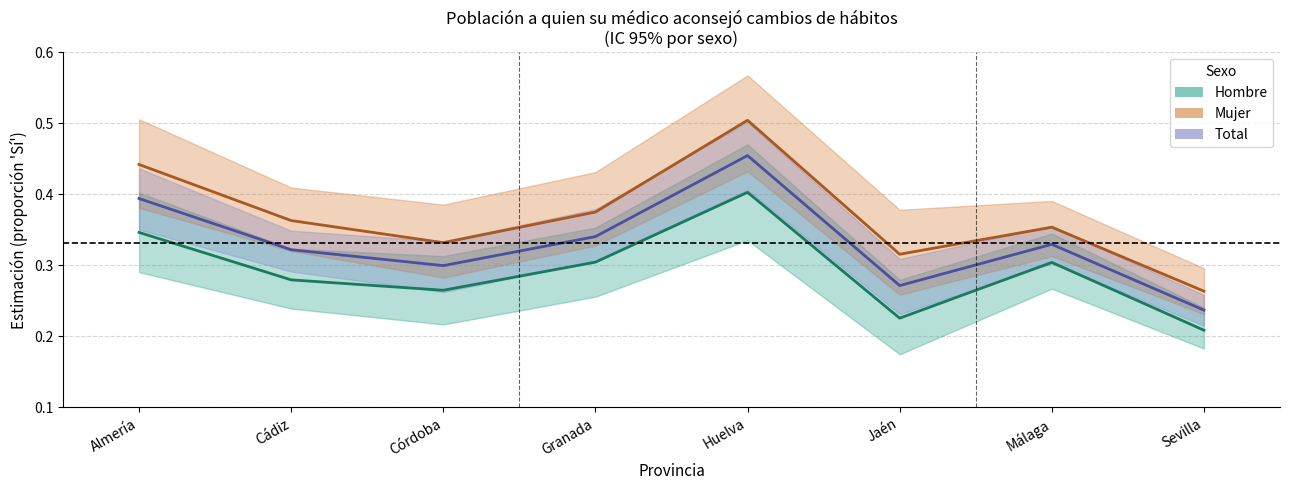

At which category is the sum across all series the highest?

Huelva